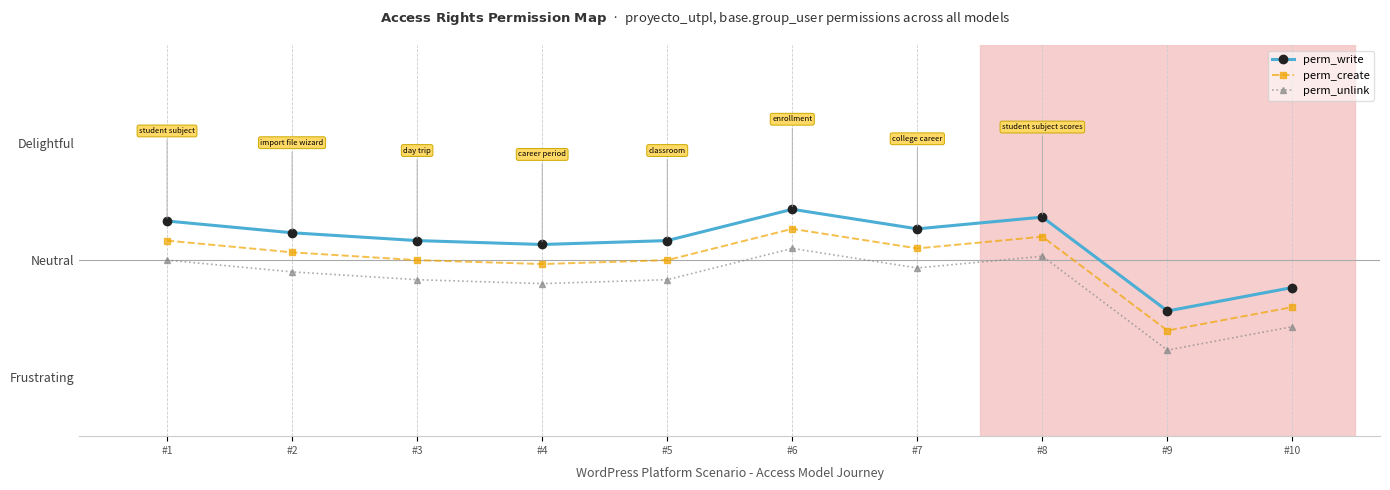

Rank the series by their average value, from lowest to highest.

perm_unlink, perm_create, perm_write